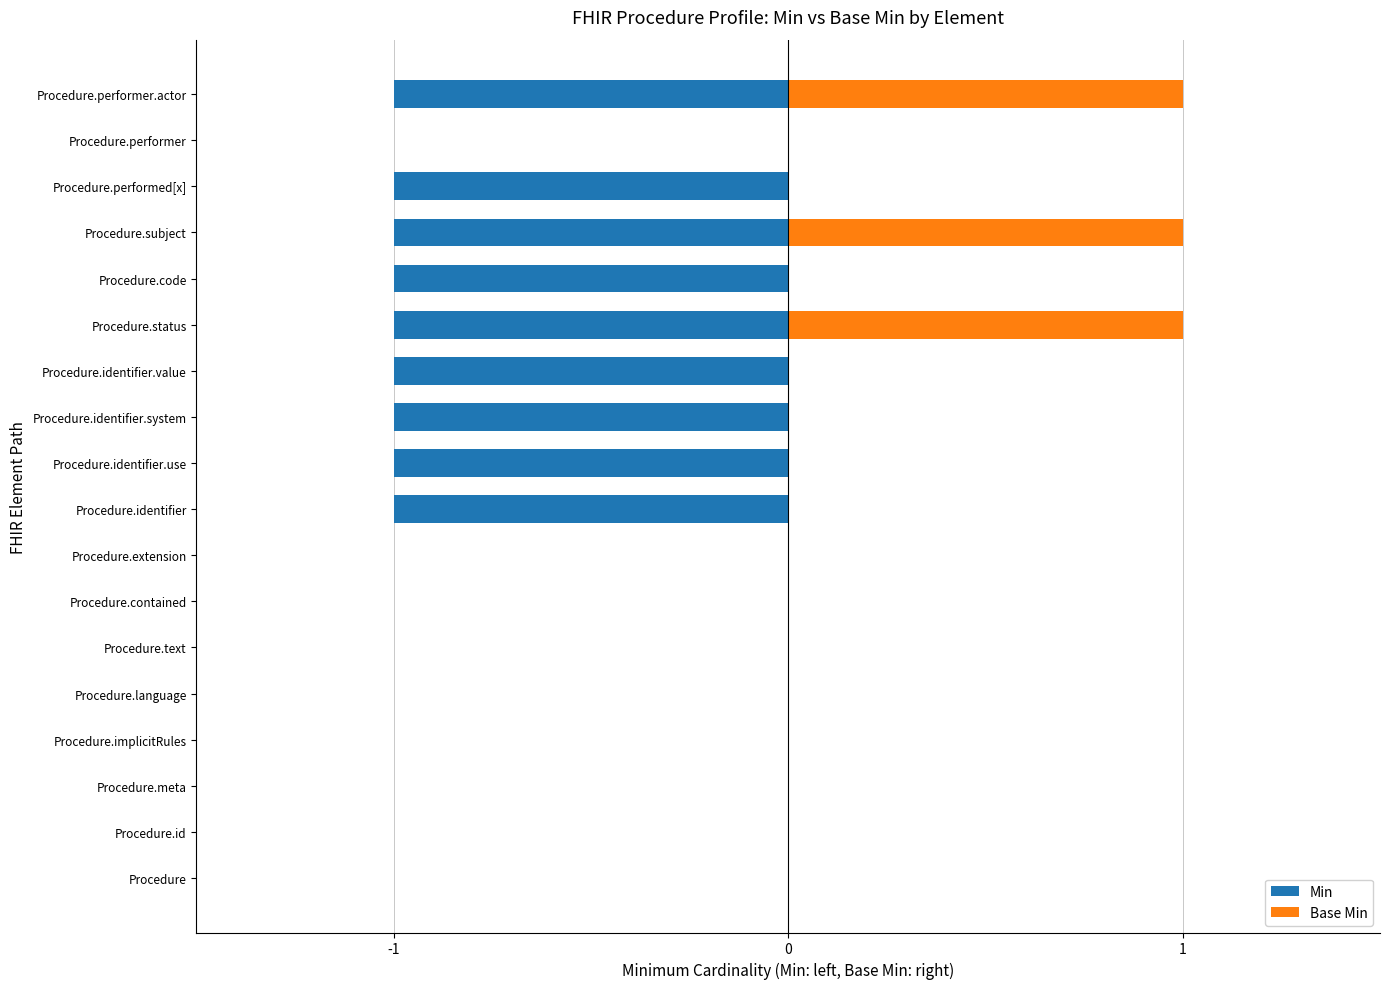

True or false: Min has a value of -1 at Procedure.subject.

False